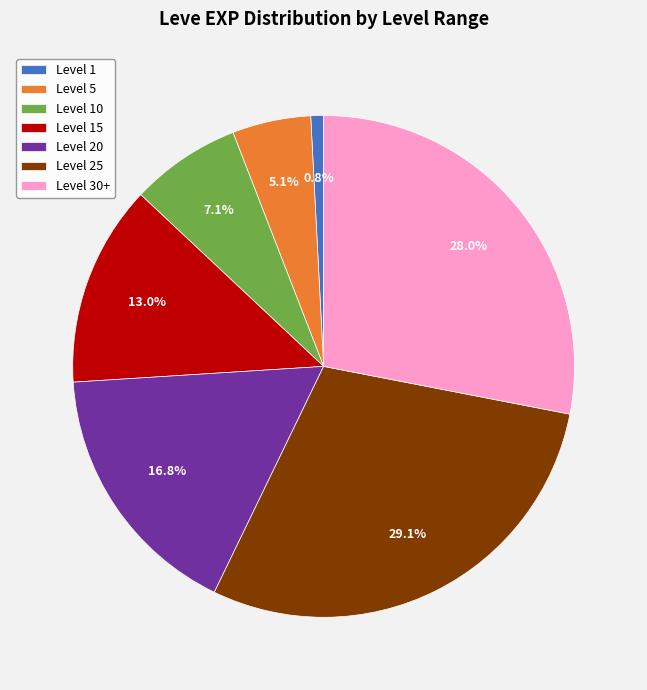

To the nearest percent, what is the average slice percentage?

14%